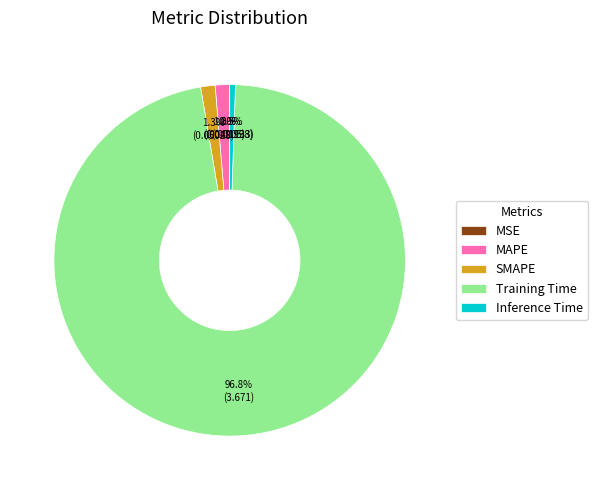

To the nearest percent, what portion does Training Time represent?

97%